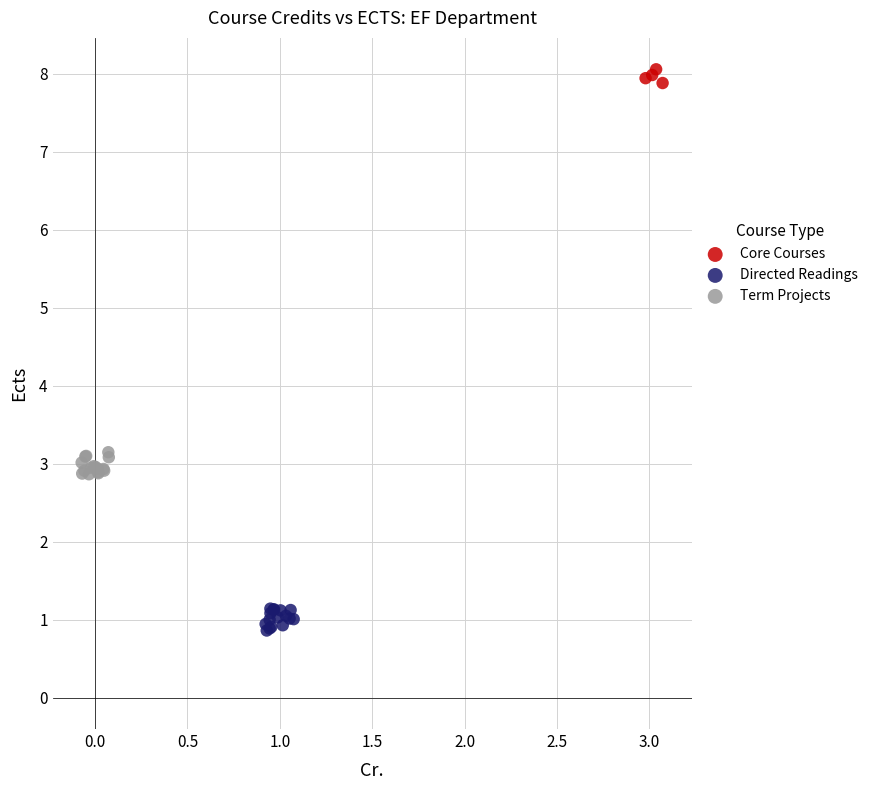

Which series reaches the maximum Y coordinate?

Core Courses